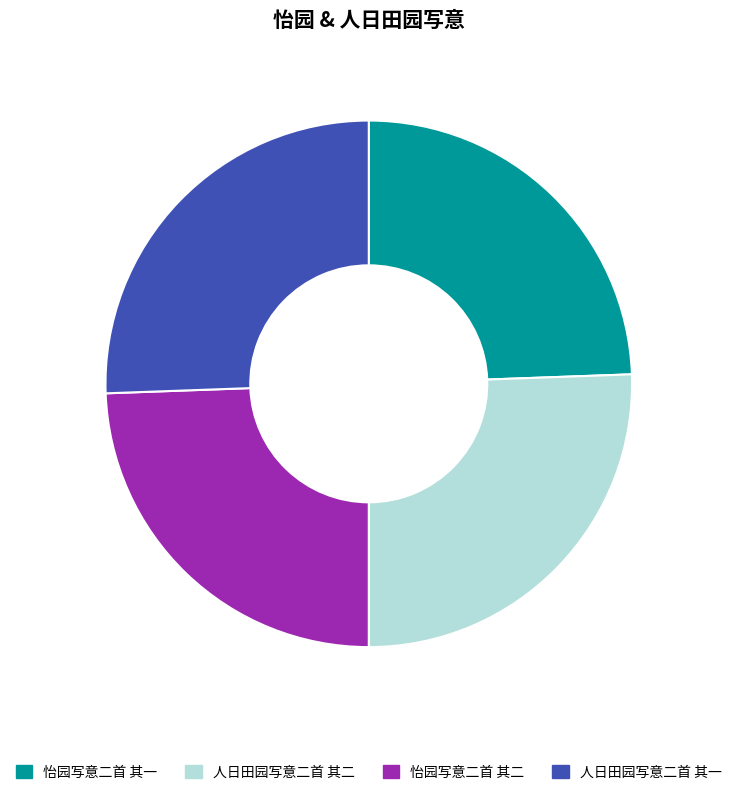

Does any single category account for the majority?

No